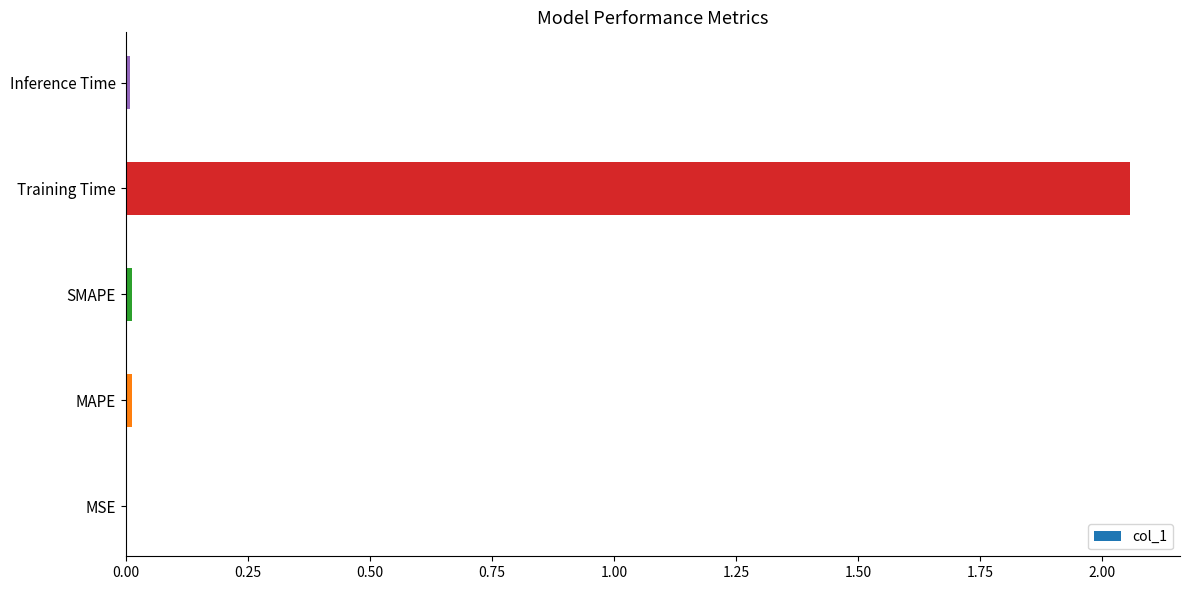

True or false: the data shows 3.5 at Training Time.

False